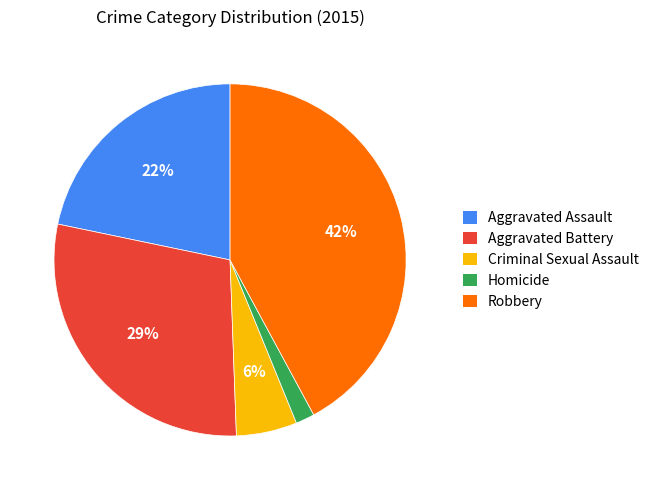

What is the smallest slice in the pie chart?

Homicide